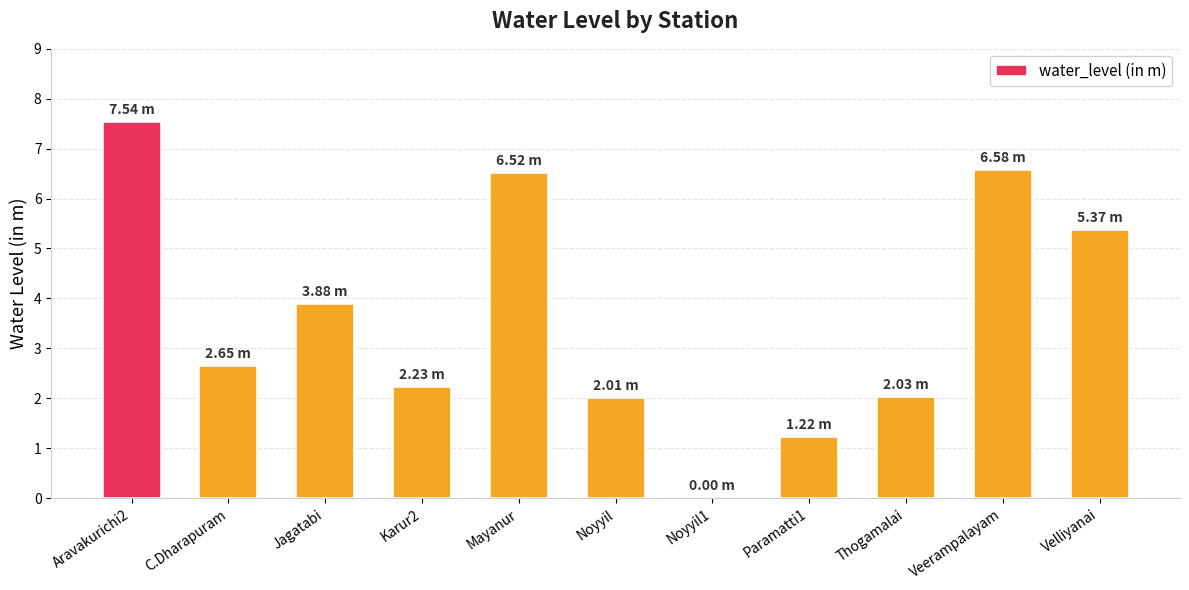

Which has a higher value, Veerampalayam or Jagatabi?

Veerampalayam